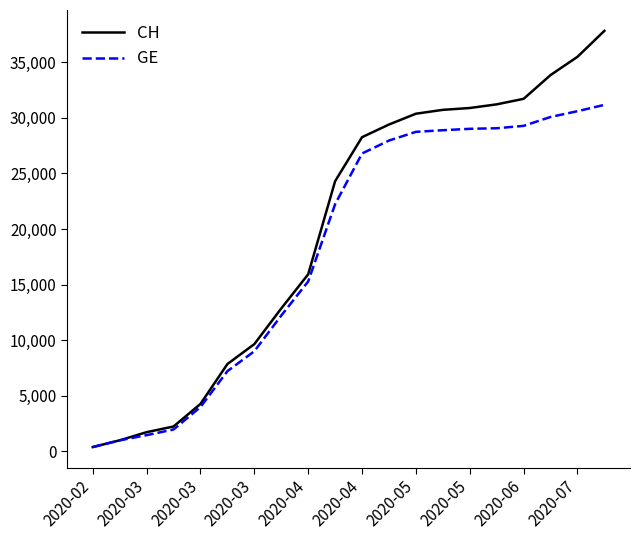

Which series has the largest total across all categories?

CH